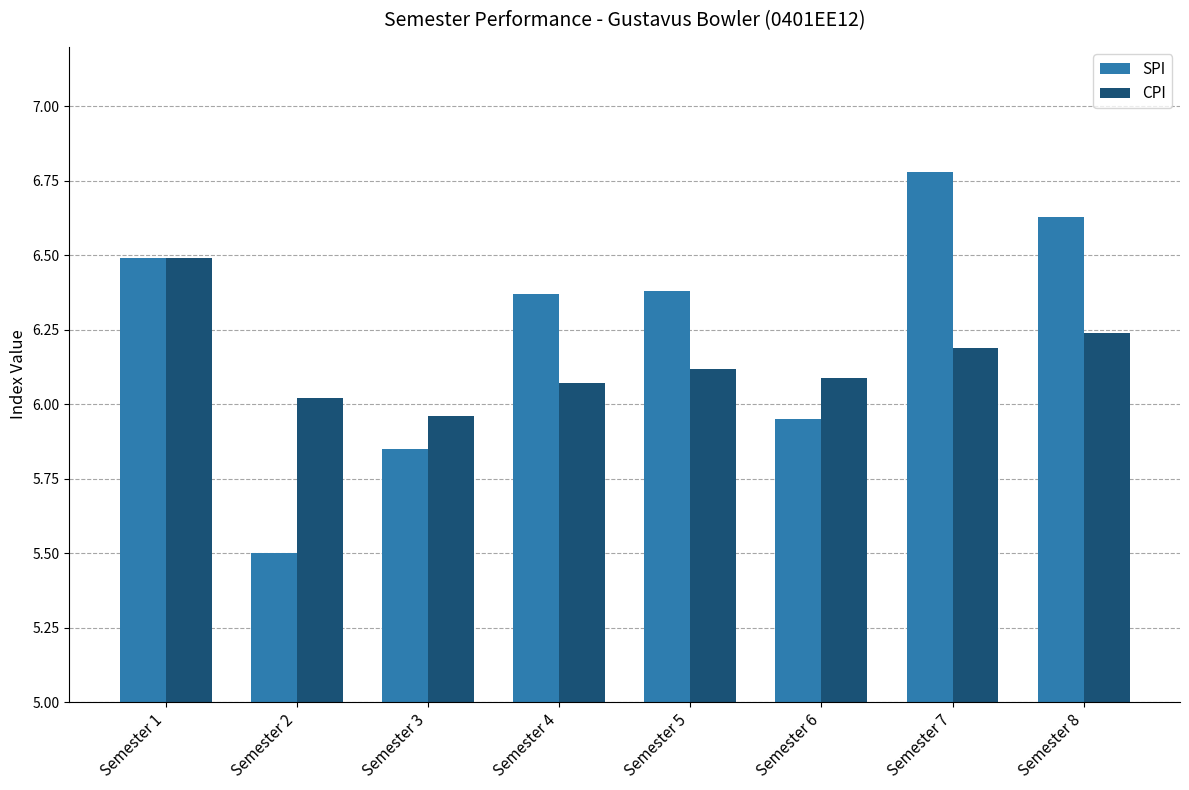

How many groups of bars are there?

8